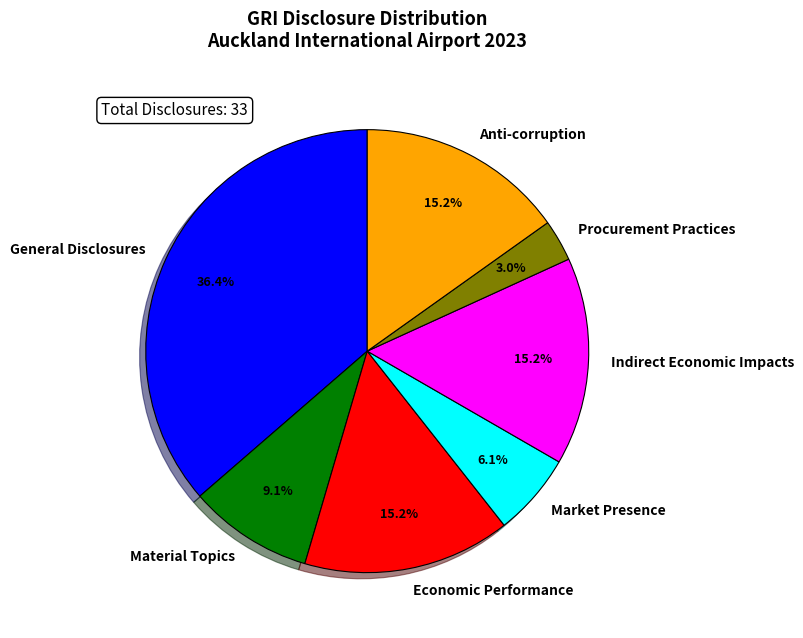

Is there any slice that represents more than half of the pie?

No